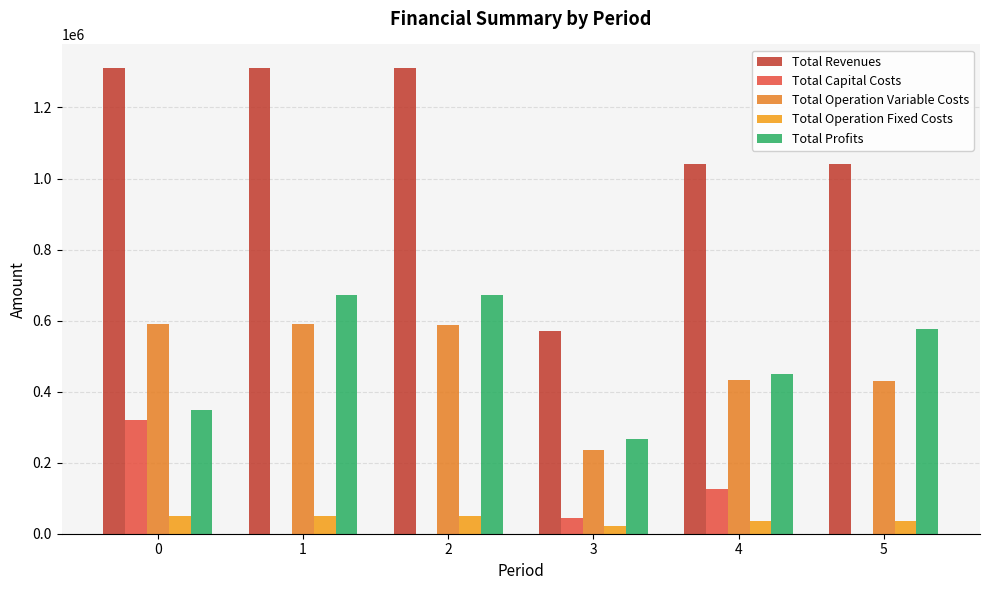

True or false: Total Profits has a value of 292537.6 at 1.

False